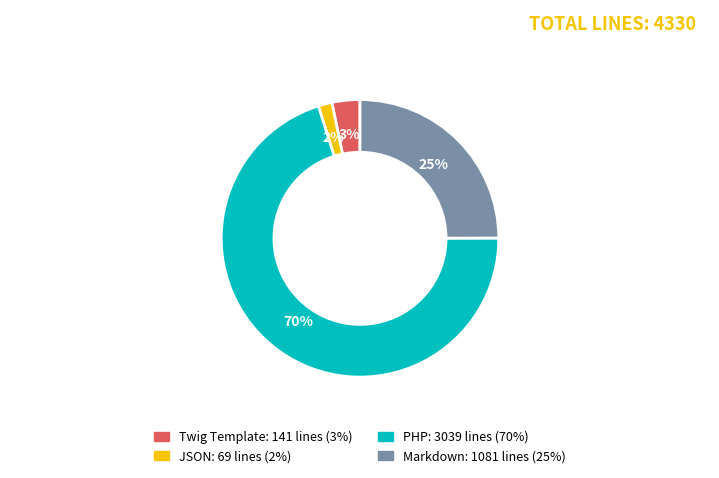

Which category accounts for the majority?

PHP